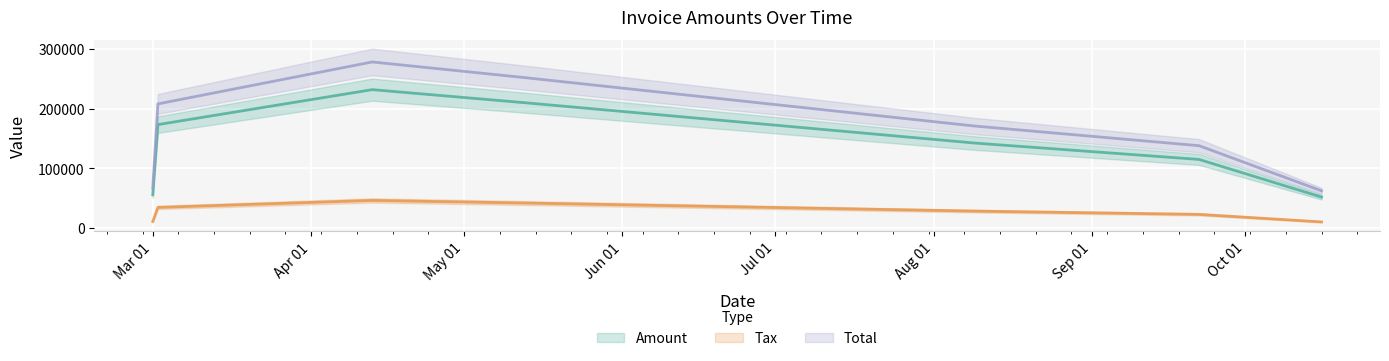

Where is the first local maximum for Tax?

2017-04-13